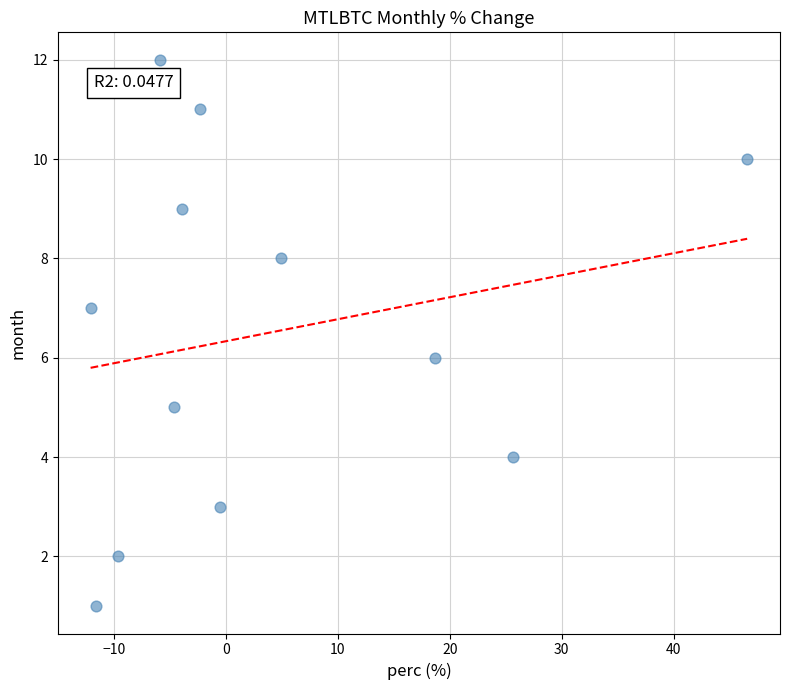

What is the range of Y values (max minus min)?

11